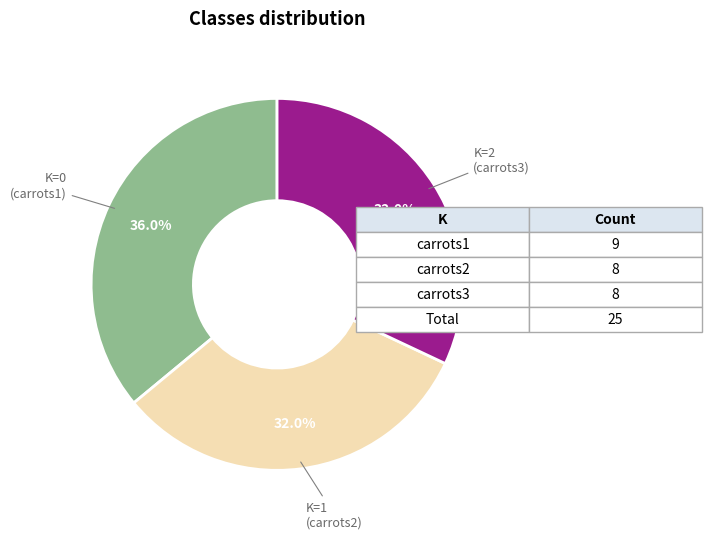

Is there any slice that represents more than half of the pie?

No